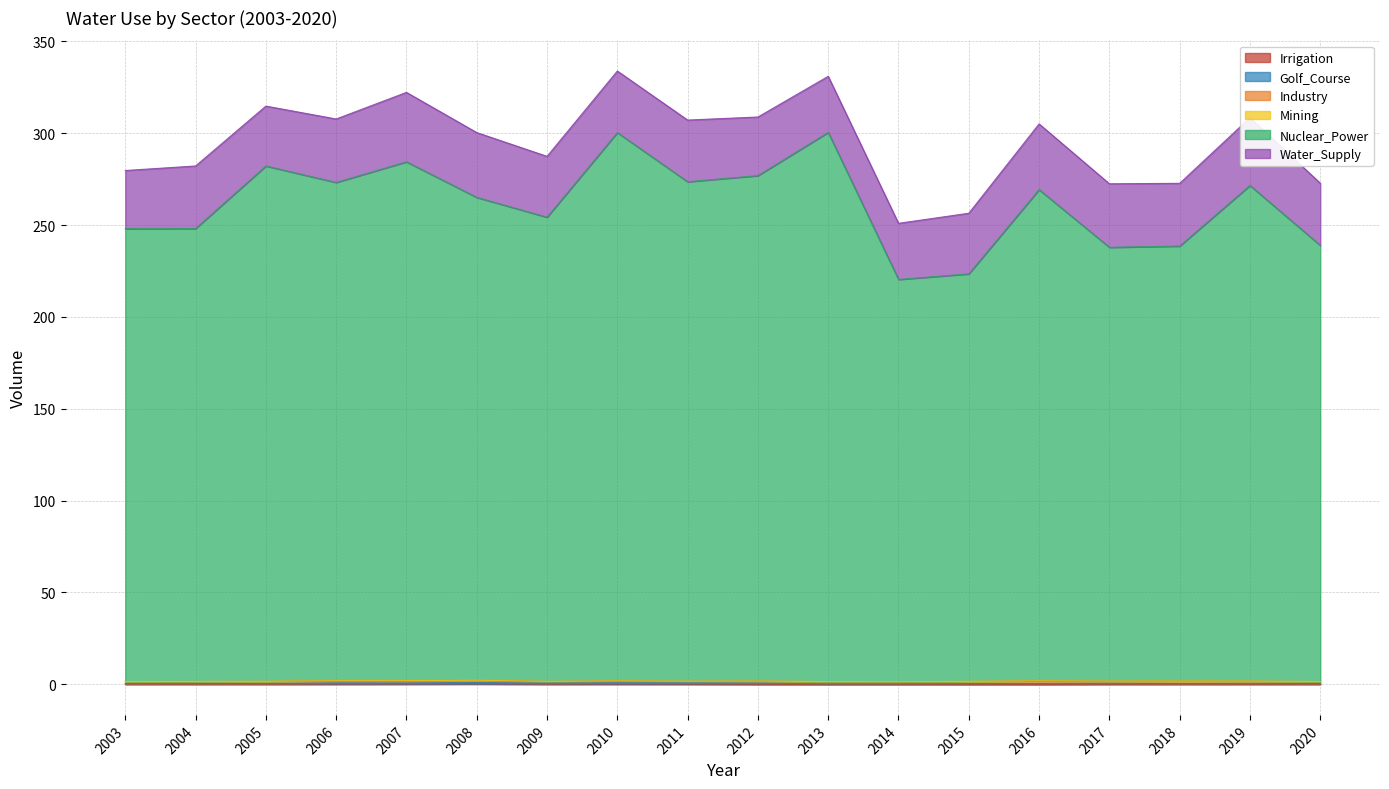

How many interior local peaks does the Water_Supply series have?

5